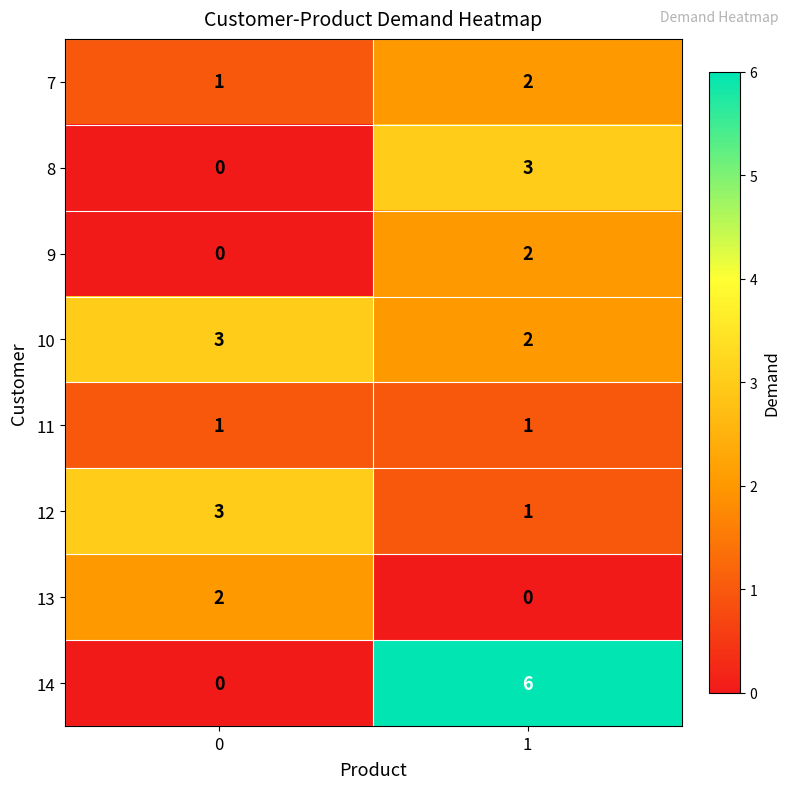

The value of 13 at 0 is 2. True or false?

True